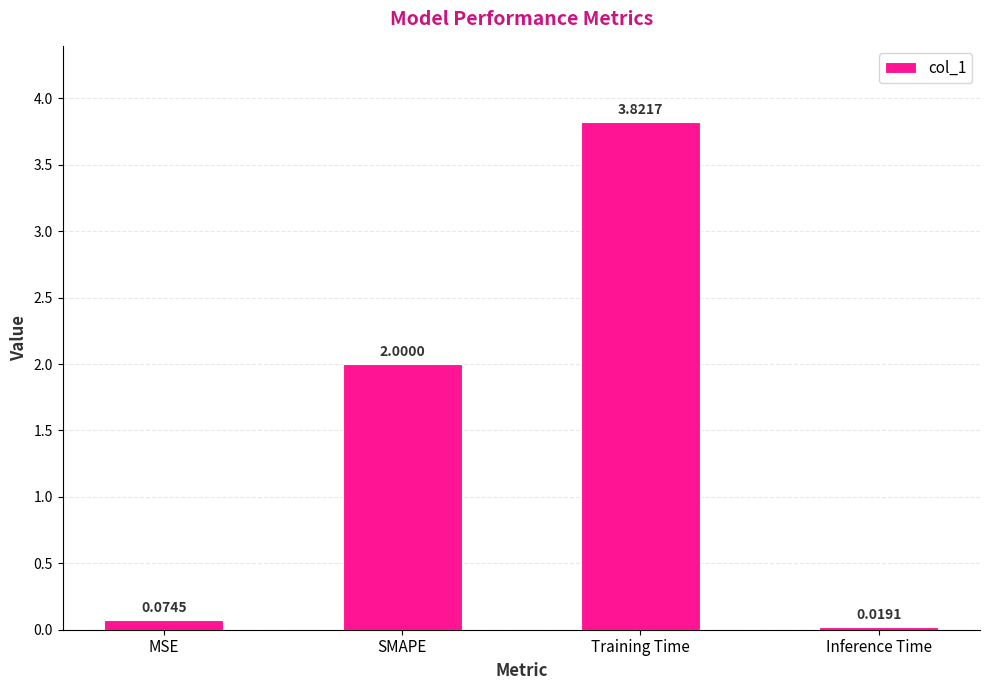

Is it true that the value at SMAPE is 2.0?

True